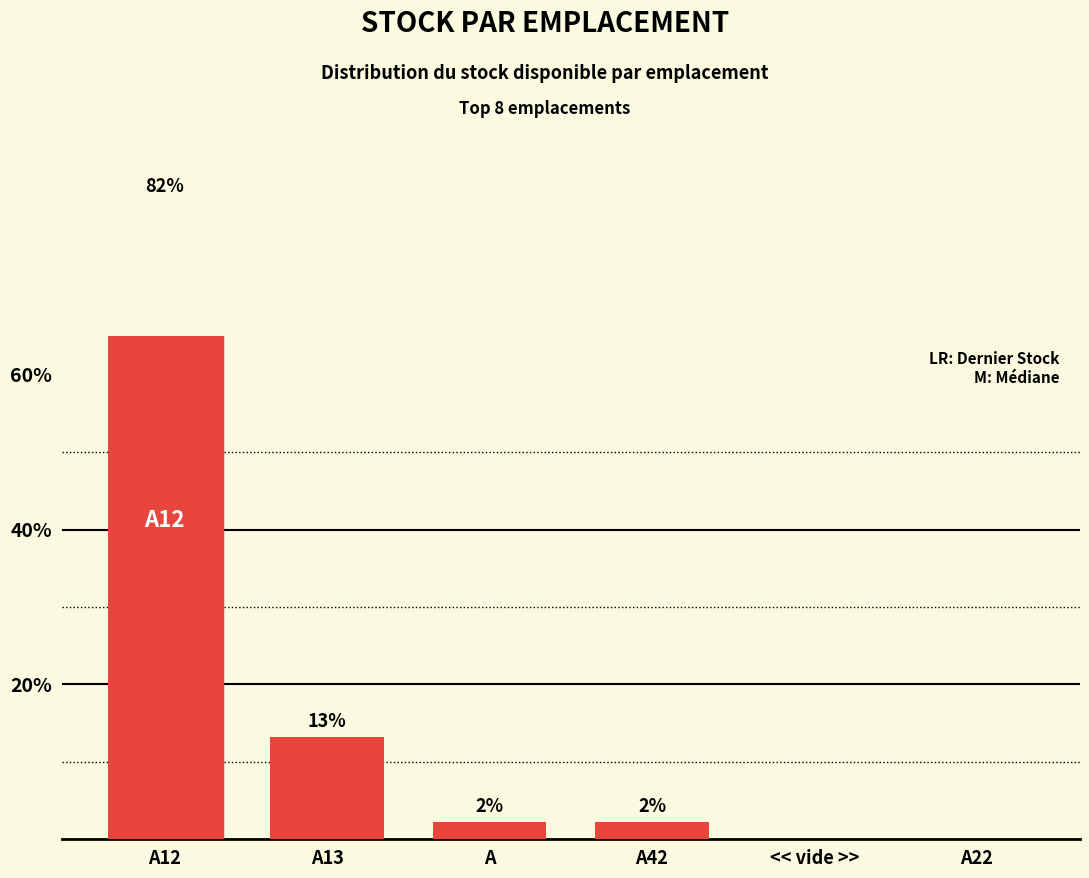

What is the ratio of the value at A12 to the value at A?

36.8